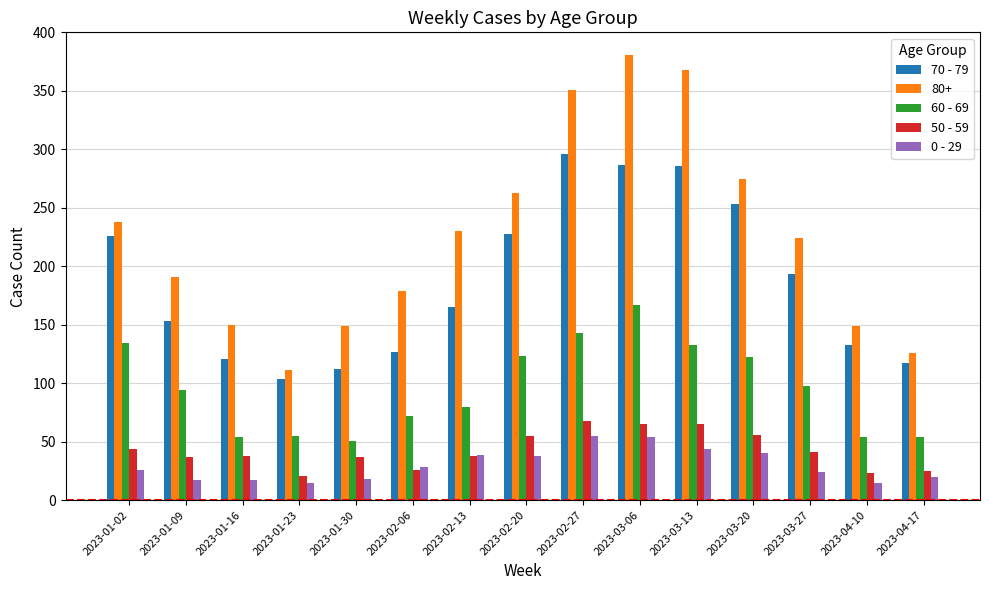

Which category has the highest value across all series?

2023-03-06